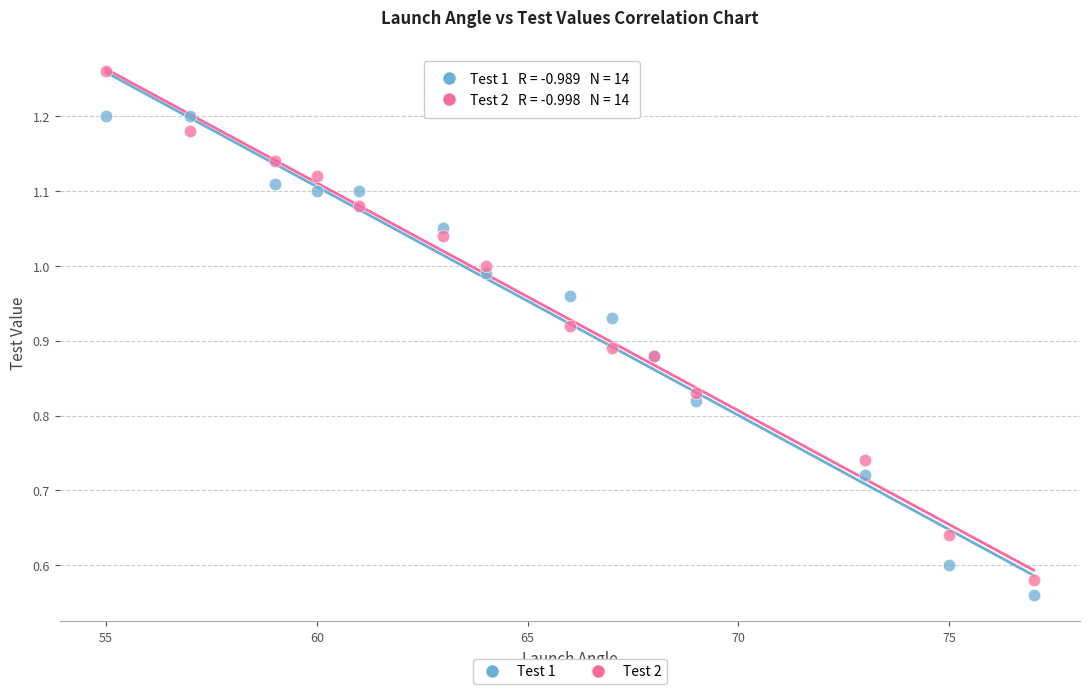

What is the X range (max minus min) for the scatter plot?

22.0